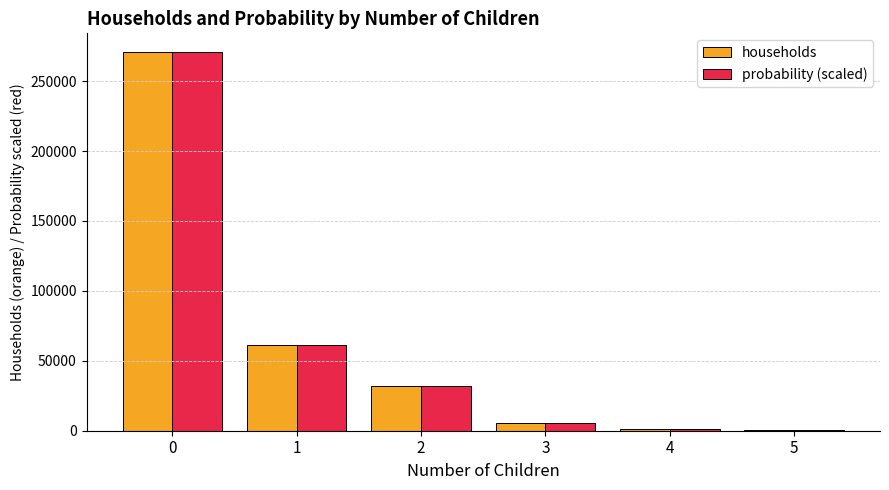

What value does the probability (scaled) series have at 5?

439.0